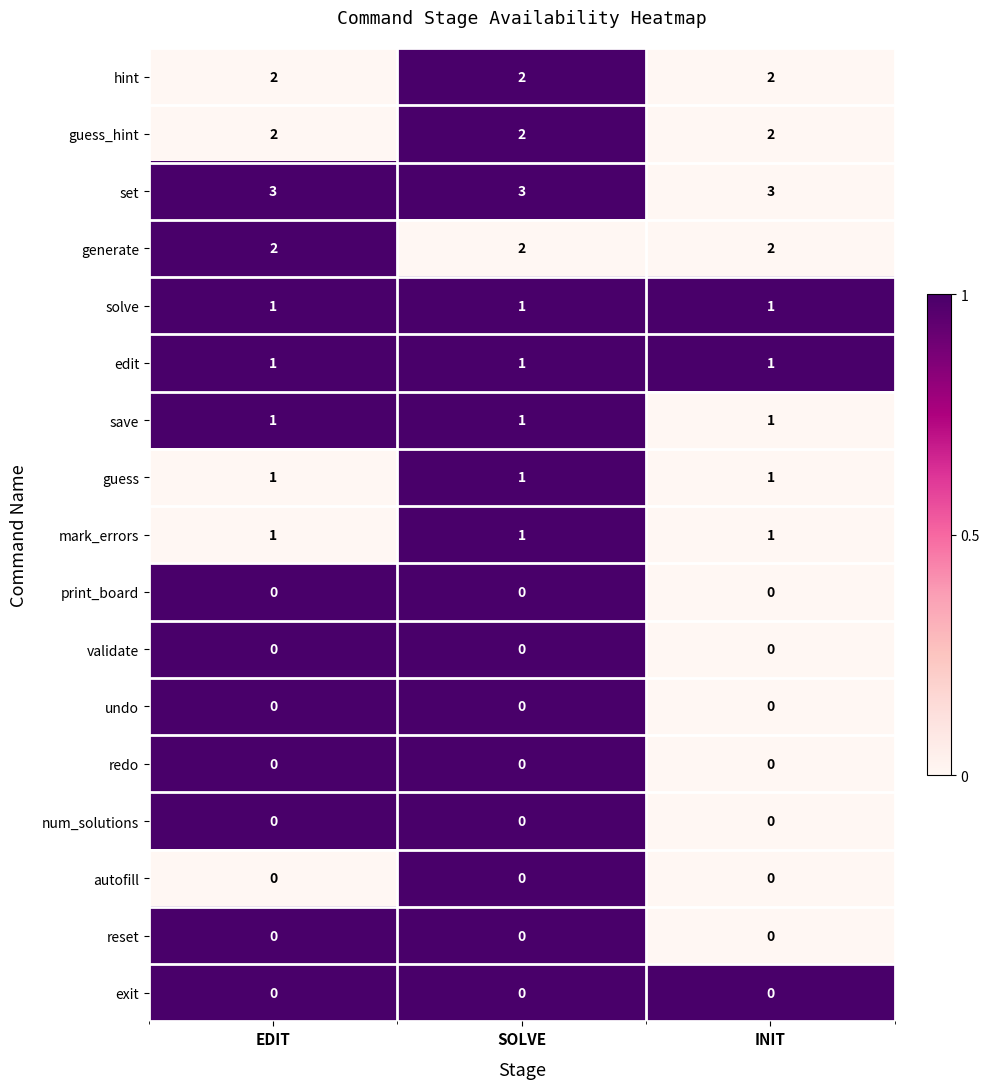

What is the difference between the highest and lowest values at SOLVE?

3